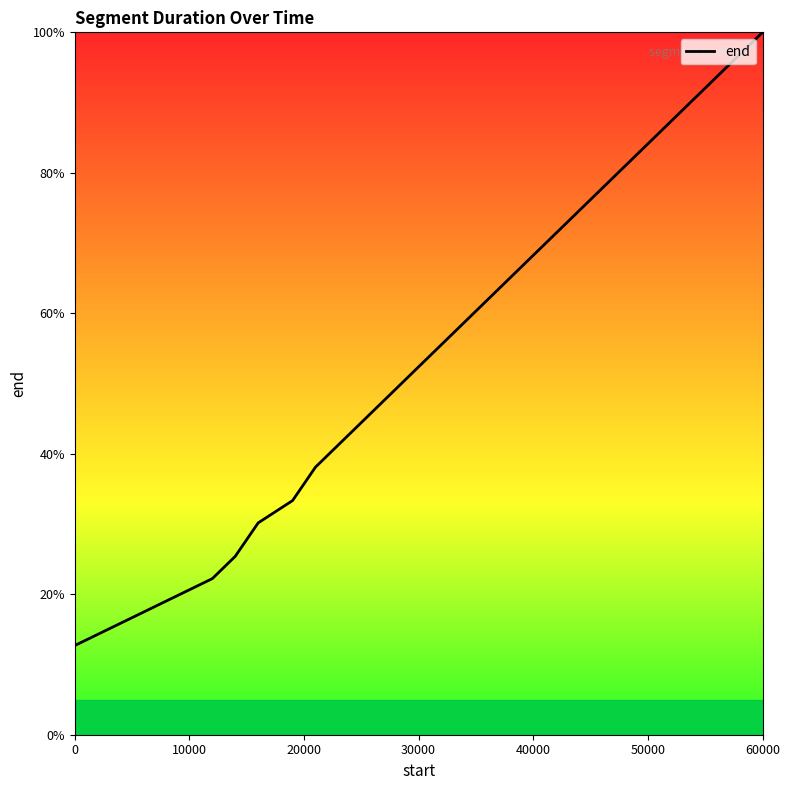

How many lines are shown in the chart?

1